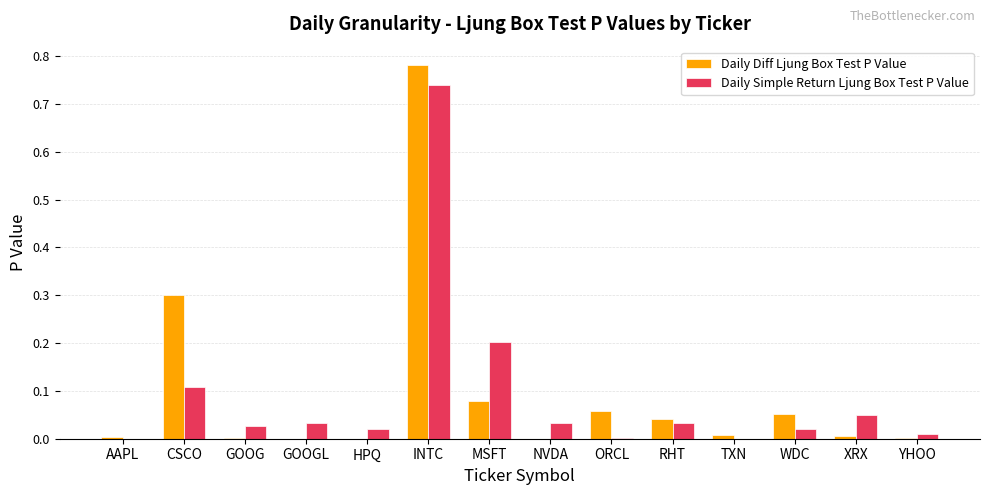

Is the value of Daily Simple Return Ljung Box Test P Value at TXN greater than the value of Daily Diff Ljung Box Test P Value at MSFT?

No